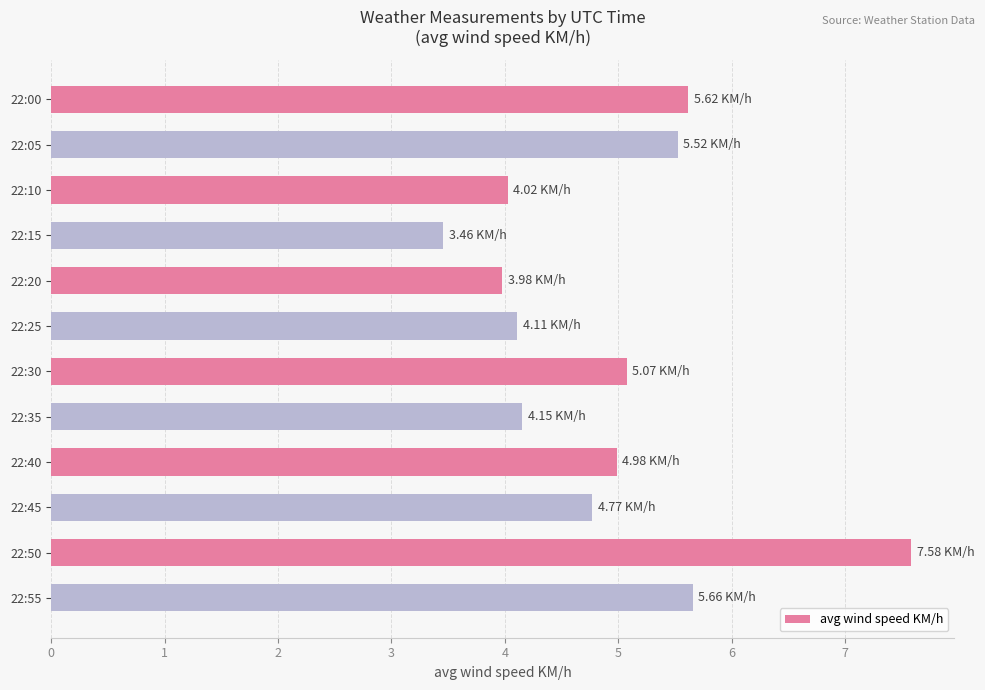

What is the change in value from 22:35 to 22:55?

+1.5